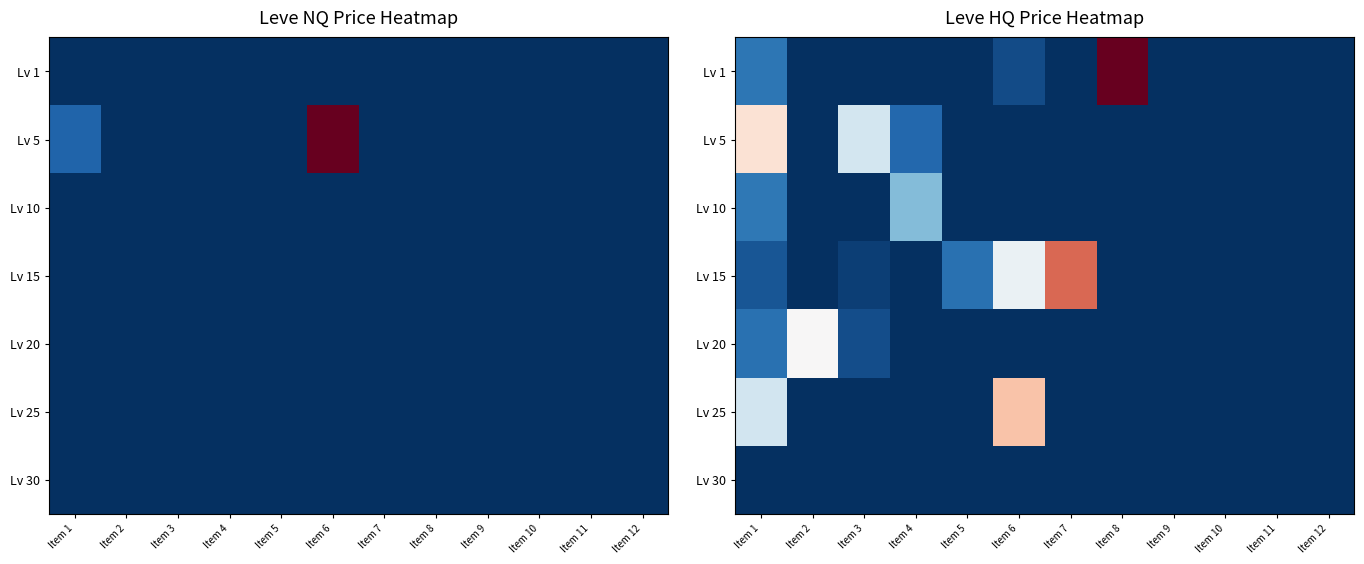

True or false: Lv 10 has a value of 0.0 at Item 11.

True